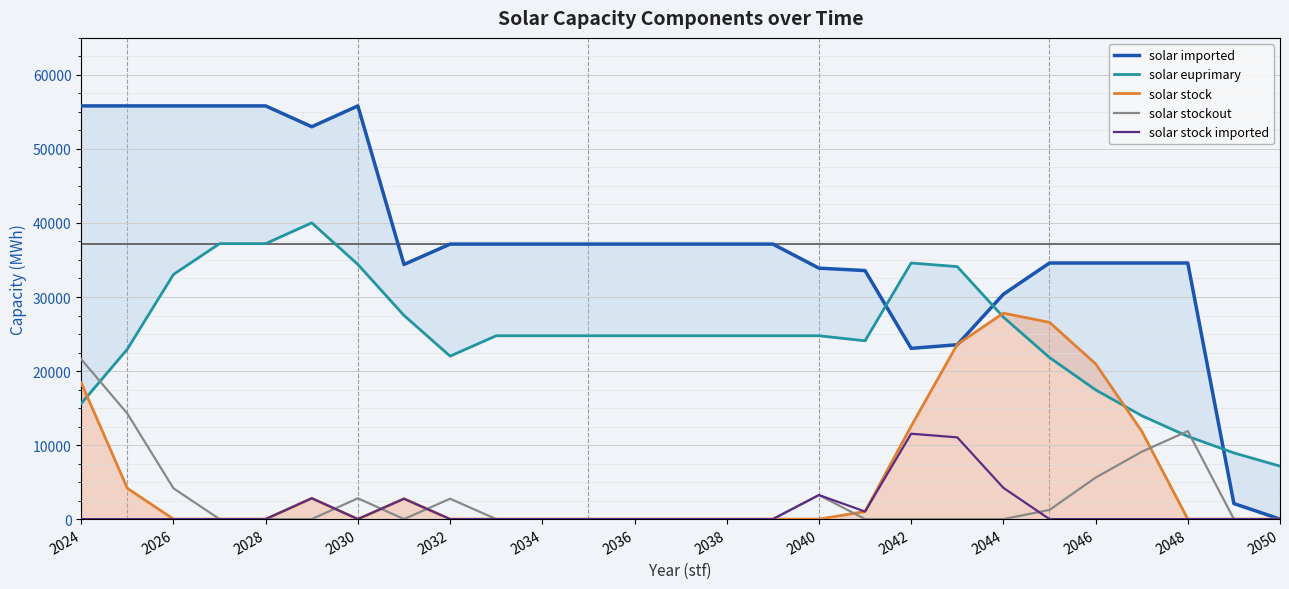

Which series has the largest range (max minus min)?

solar imported